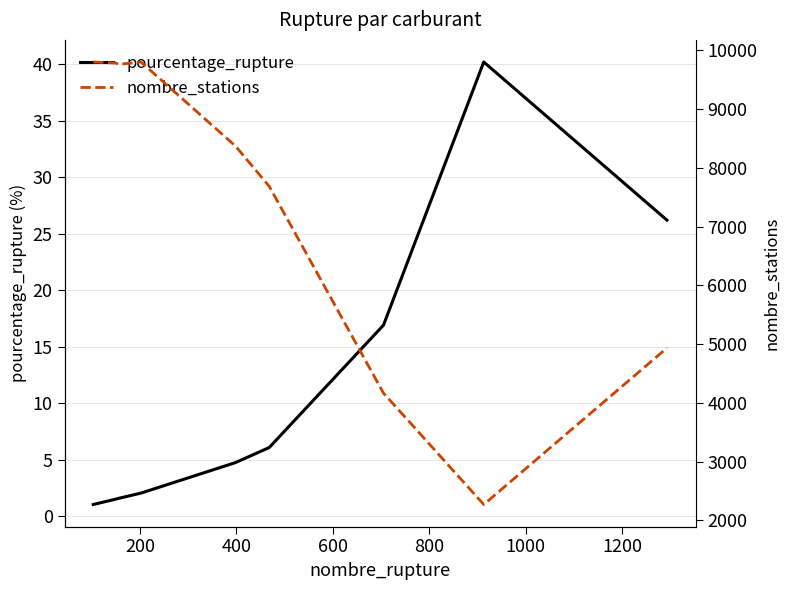

What is the lowest value of the pourcentage_rupture series?

1.1